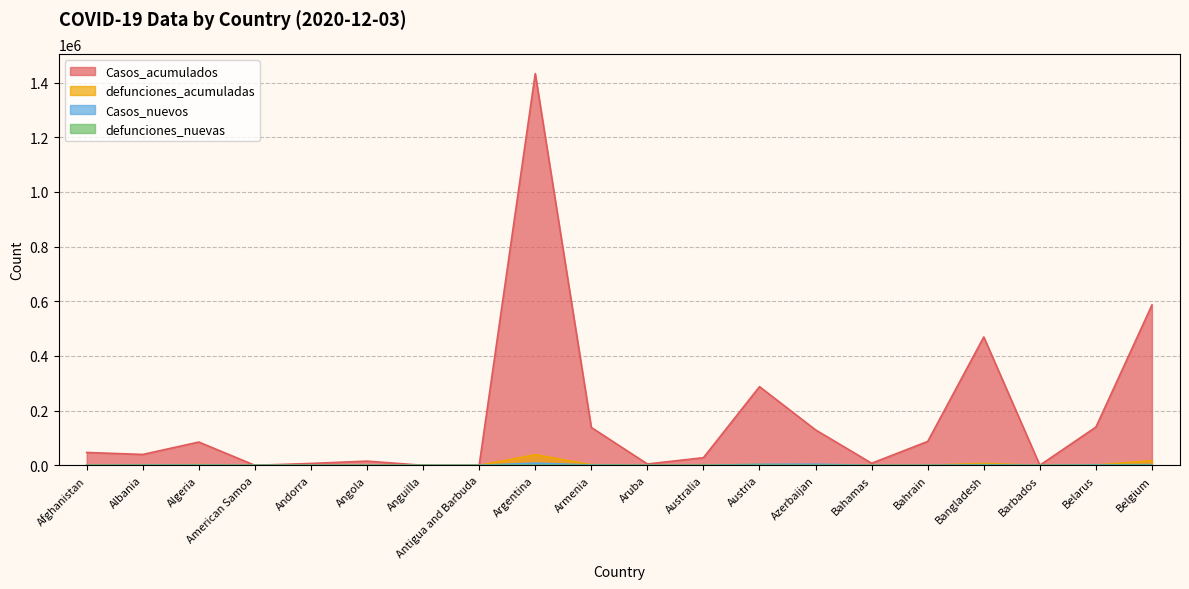

What is the average value of the defunciones_acumuladas series?

3898